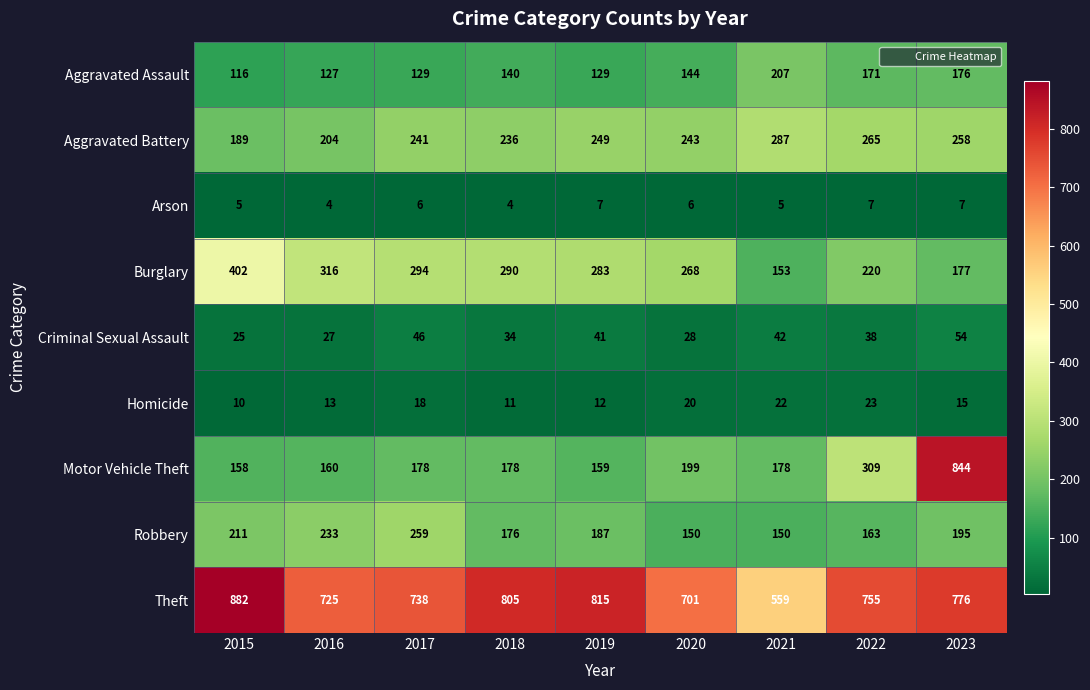

Is it true that Theft equals 275 at 2017?

False